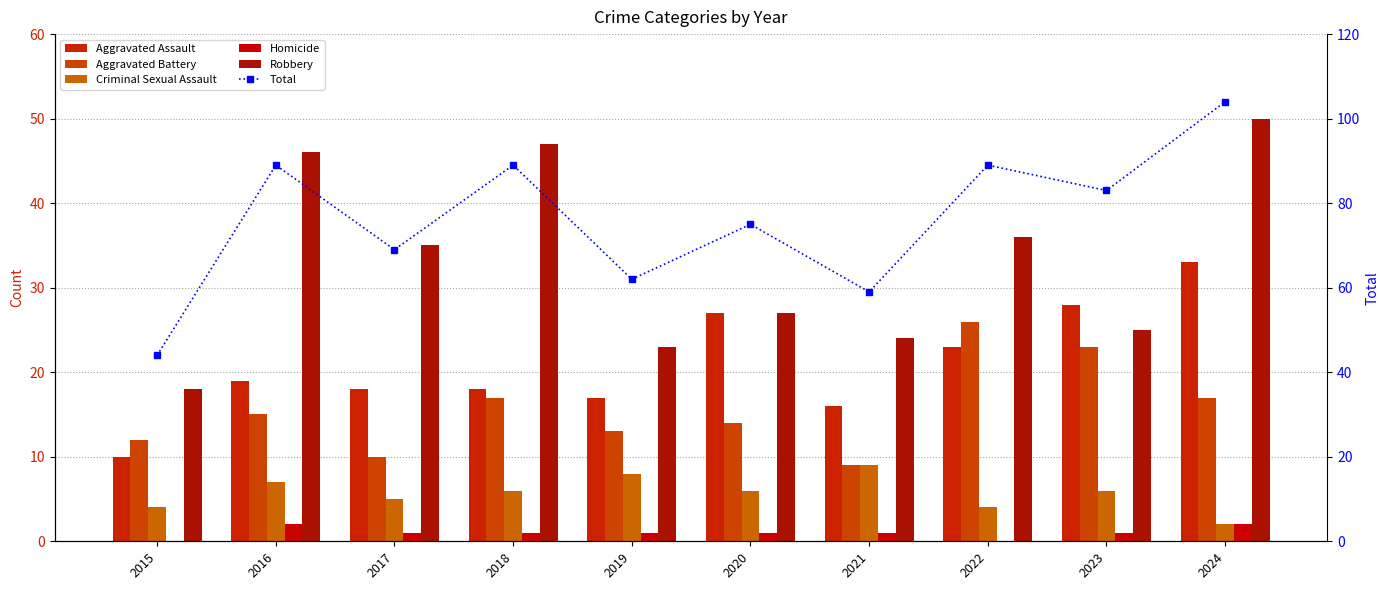

How many categories are shown in the chart?

10